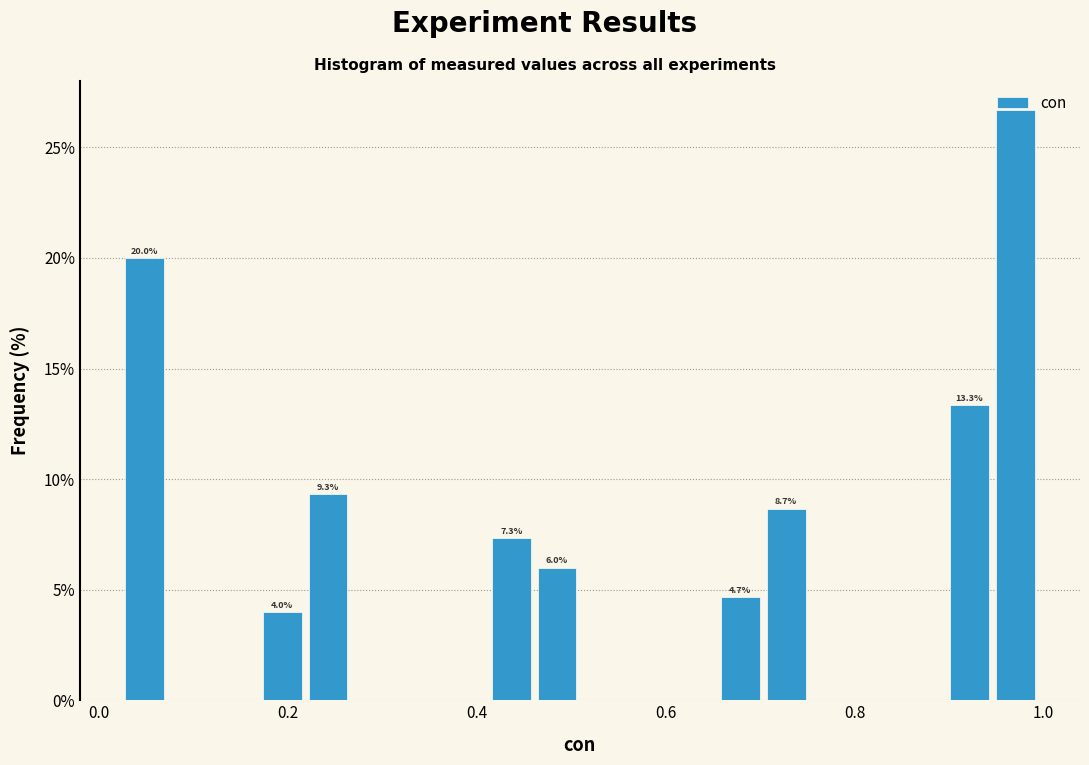

Around what value on the x-axis is the tallest bar? Give the approximate position of its centre, as read against the axis.

0.96